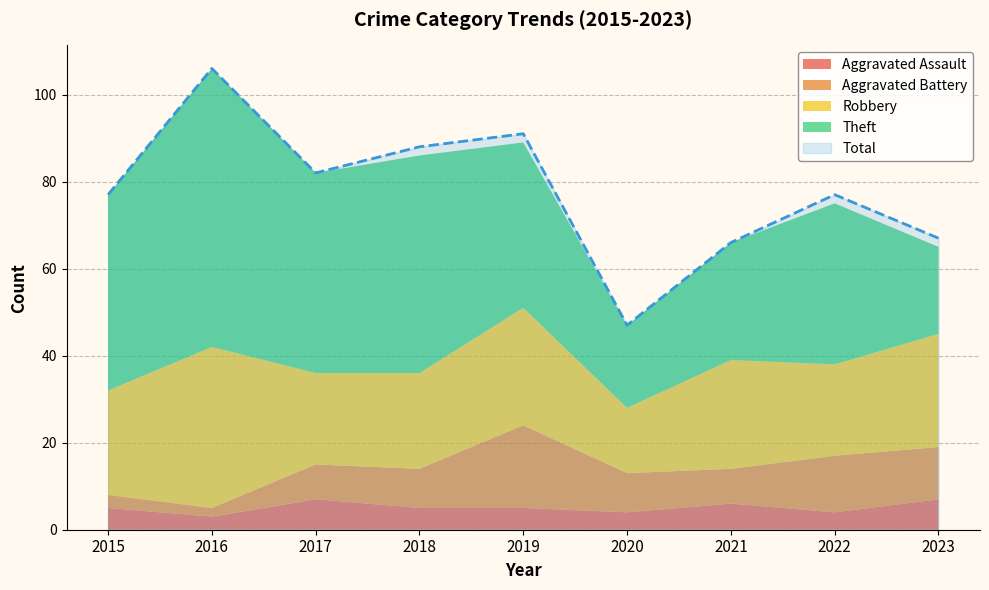

Is it true that Total equals 82 at 2017?

True